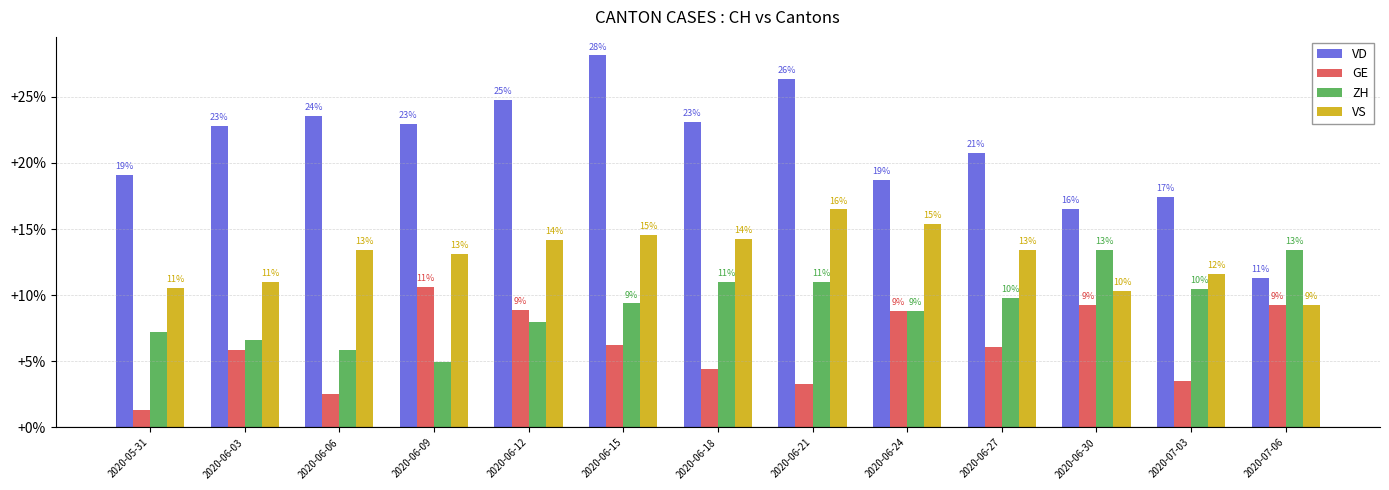

At which category does the chart reach its peak across all series?

2020-06-15